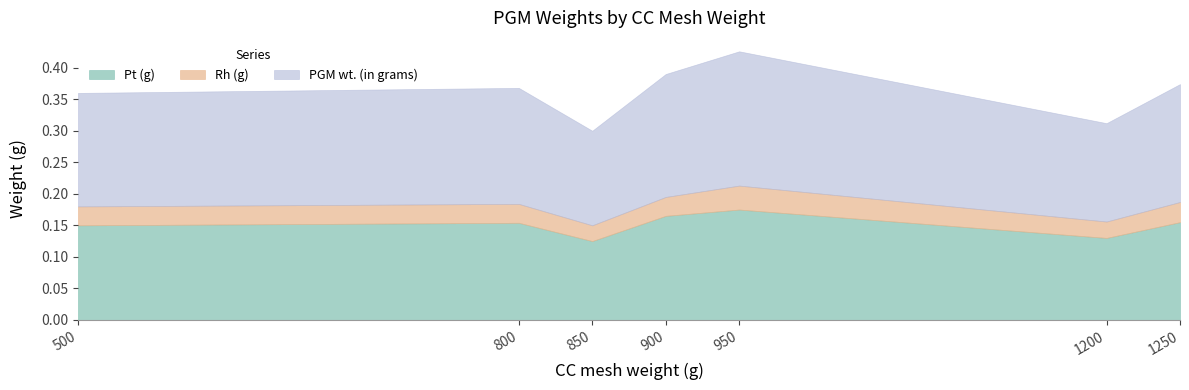

Which label corresponds to the smallest value in the chart?

850